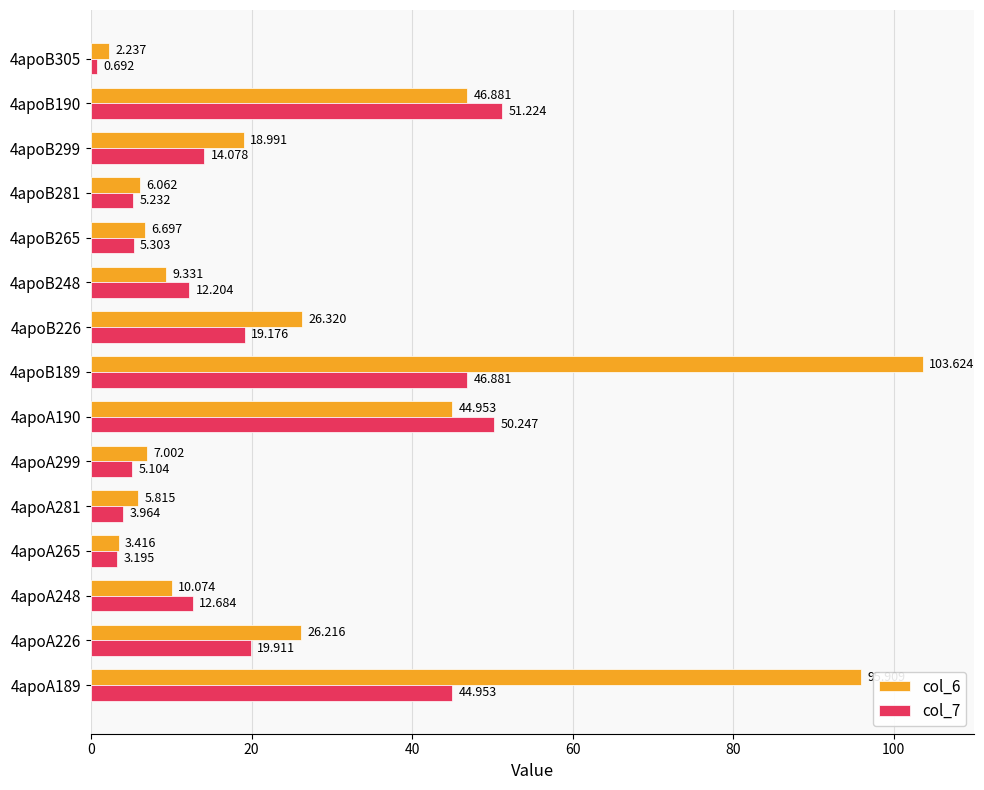

How many data points in col_6 are above 10?

8